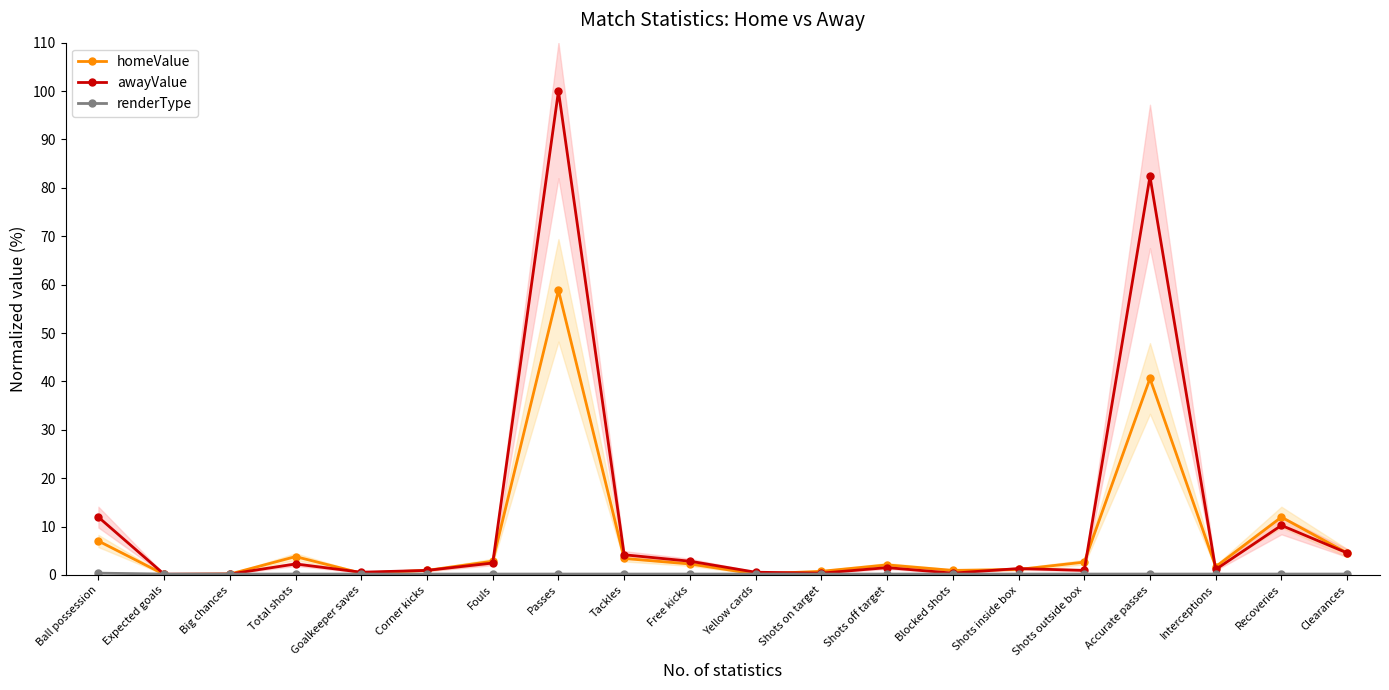

At which label is renderType closest to 0?

Expected goals